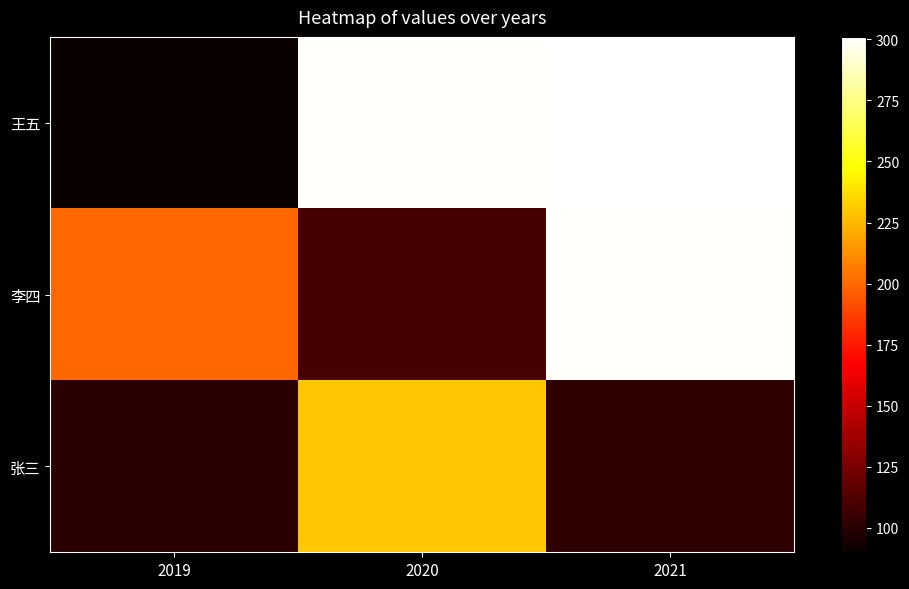

Rank the series by their average value, from highest to lowest.

王五, 李四, 张三